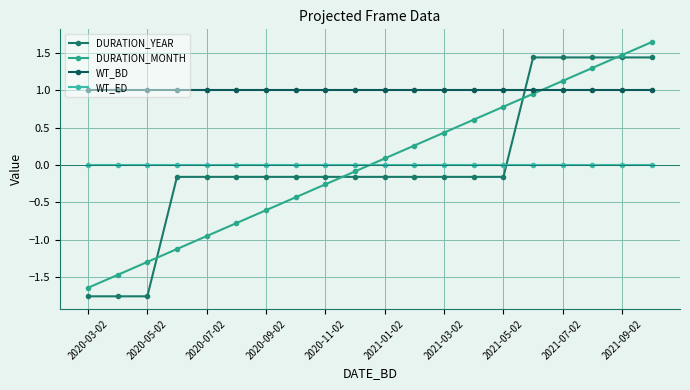

True or false: WT_BD and DURATION_YEAR intersect in this chart.

True